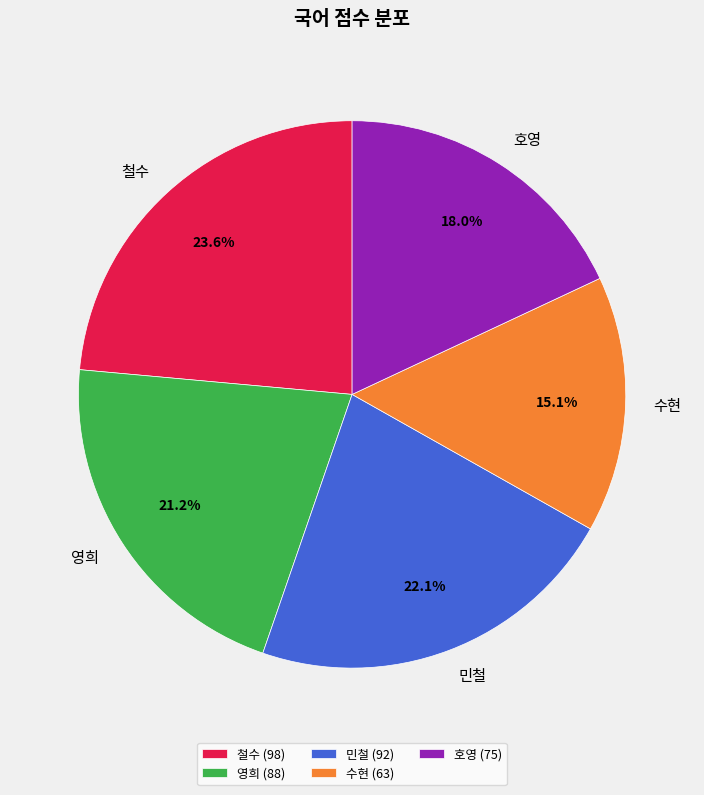

Combined, what portion of the pie is 민철 and 호영?

40.1%